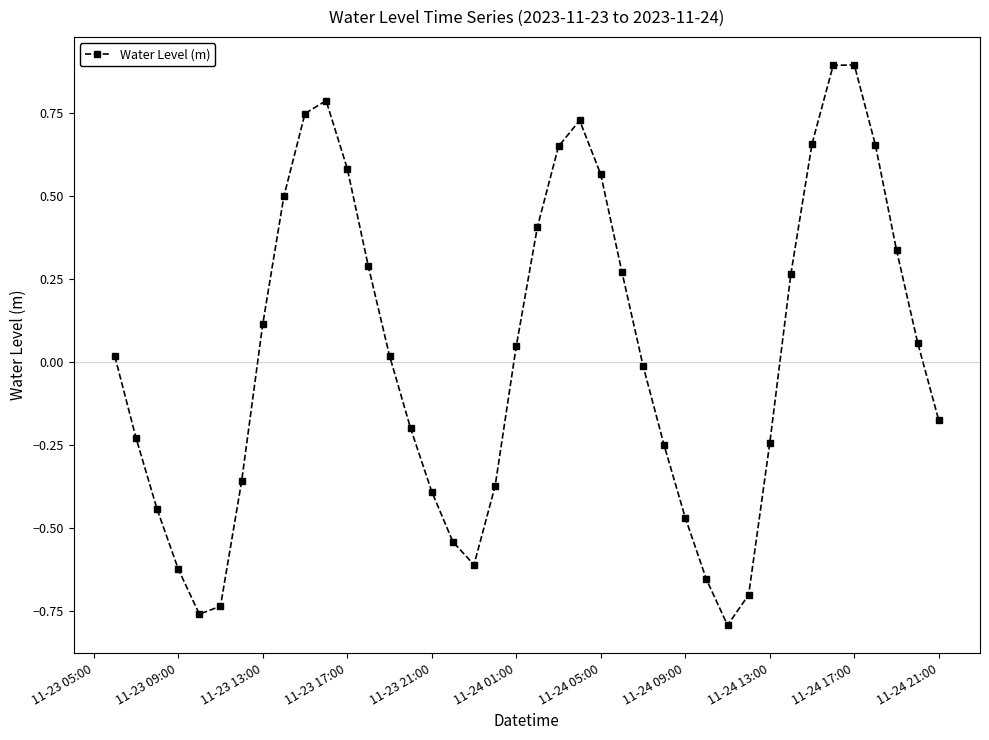

What is the greatest value displayed?

0.9